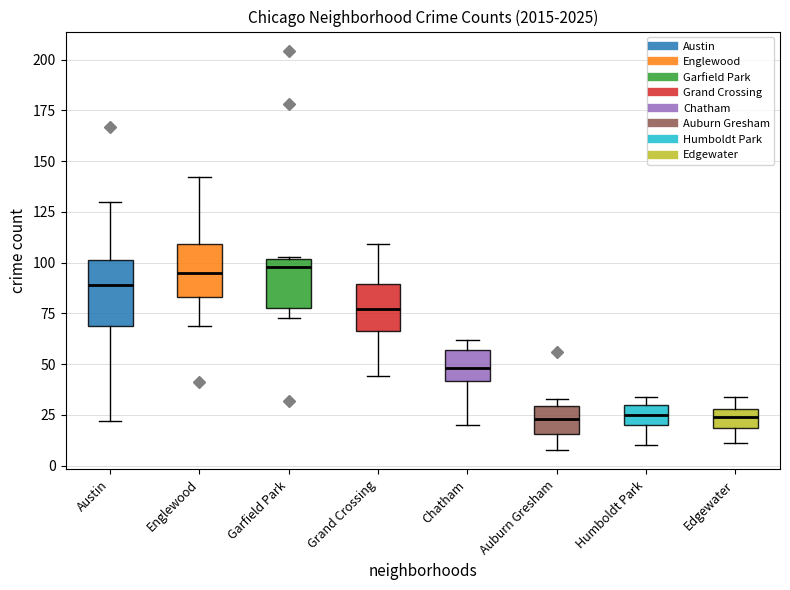

Reading left to right, read every box against the y-axis: the position of its median line, the range the box covers, and the ends of its whiskers. The values are not printed on the chart, so give them approximately, as read against the axis.

Austin: median 90, box 70 to 100, whiskers 20 to 130
Englewood: median 95, box 85 to 110, whiskers 70 to 140
Garfield Park: median 100 (just below the box's upper edge), box 80 to 100, whiskers 75 to 105
Grand Crossing: median 75, box 65 to 90, whiskers 45 to 110
Chatham: median 50, box 40 to 55, whiskers 20 to 60
Auburn Gresham: median 25, box 15 to 30, whiskers 10 to 35
Humboldt Park: median 25, box 20 to 30, whiskers 10 to 35
Edgewater: median 25, box 20 to 30, whiskers 10 to 35